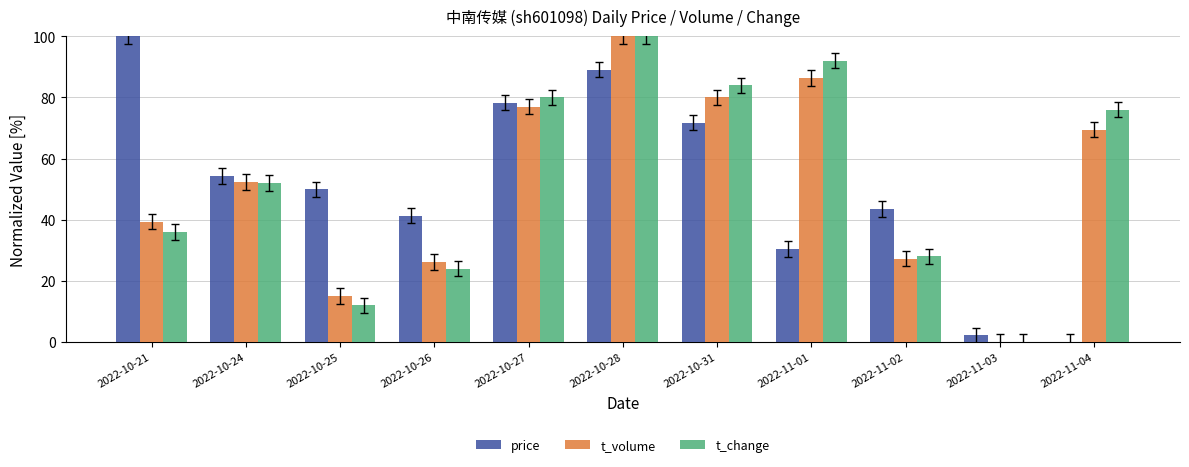

Reading right to left, transcribe all the data shown in this chart.

price: 0.0	2.2	43.5	30.4	71.7	89.1	78.3	41.3	50.0	54.3	100.0
t_volume: 69.5	0.0	27.3	86.4	80.0	100.0	76.9	26.2	15.1	52.4	39.4
t_change: 76.0	0.0	28.0	92.0	84.0	100.0	80.0	24.0	12.0	52.0	36.0